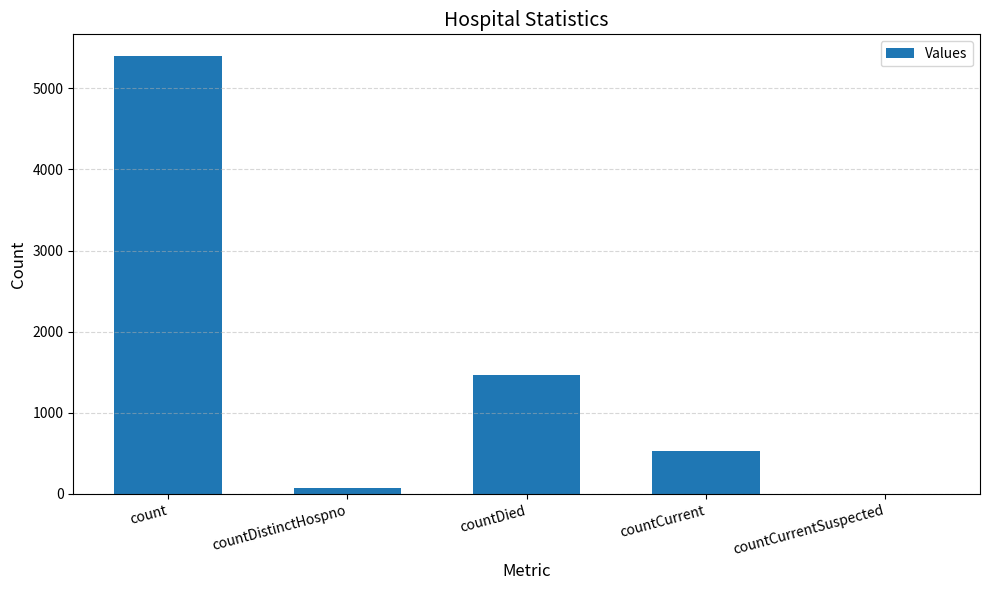

What is the change in value from count to countDistinctHospno?

-5319